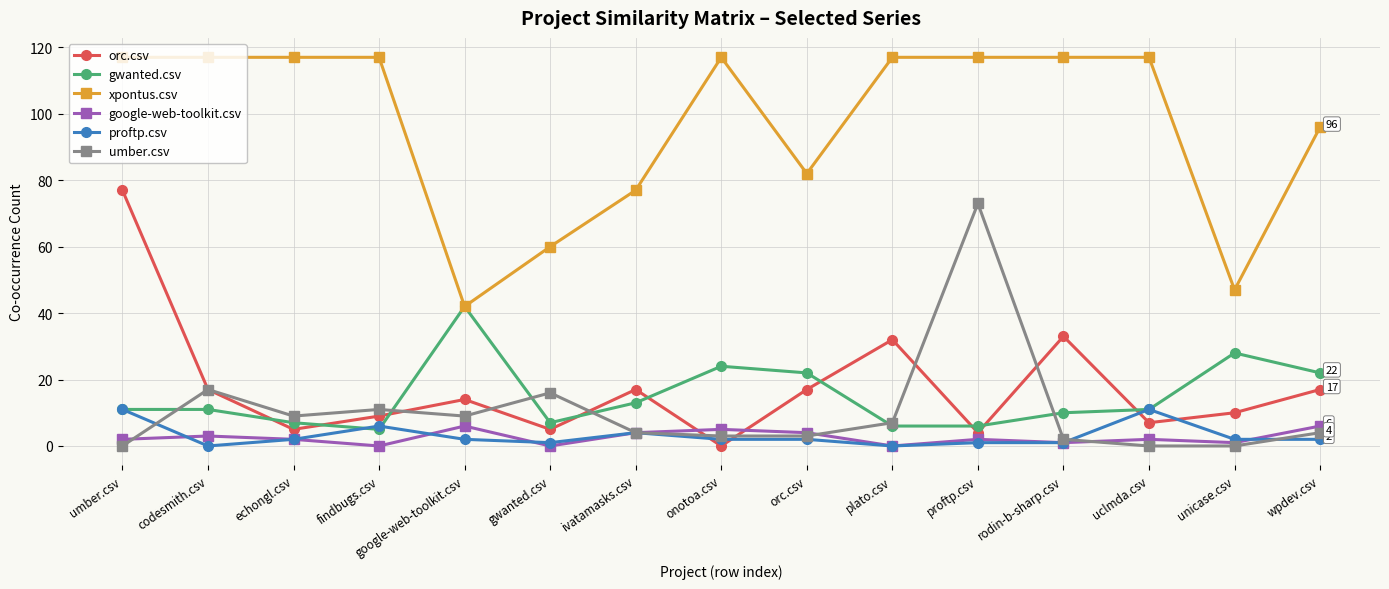

What is the greatest value displayed?

117